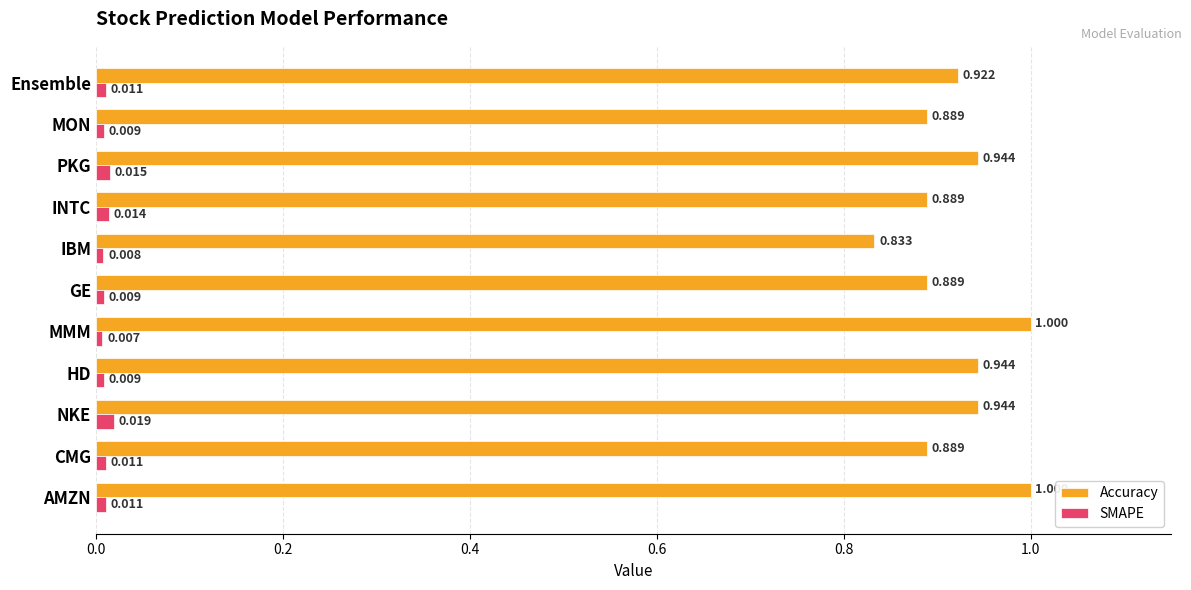

Which category has the lowest value in the SMAPE series?

MMM